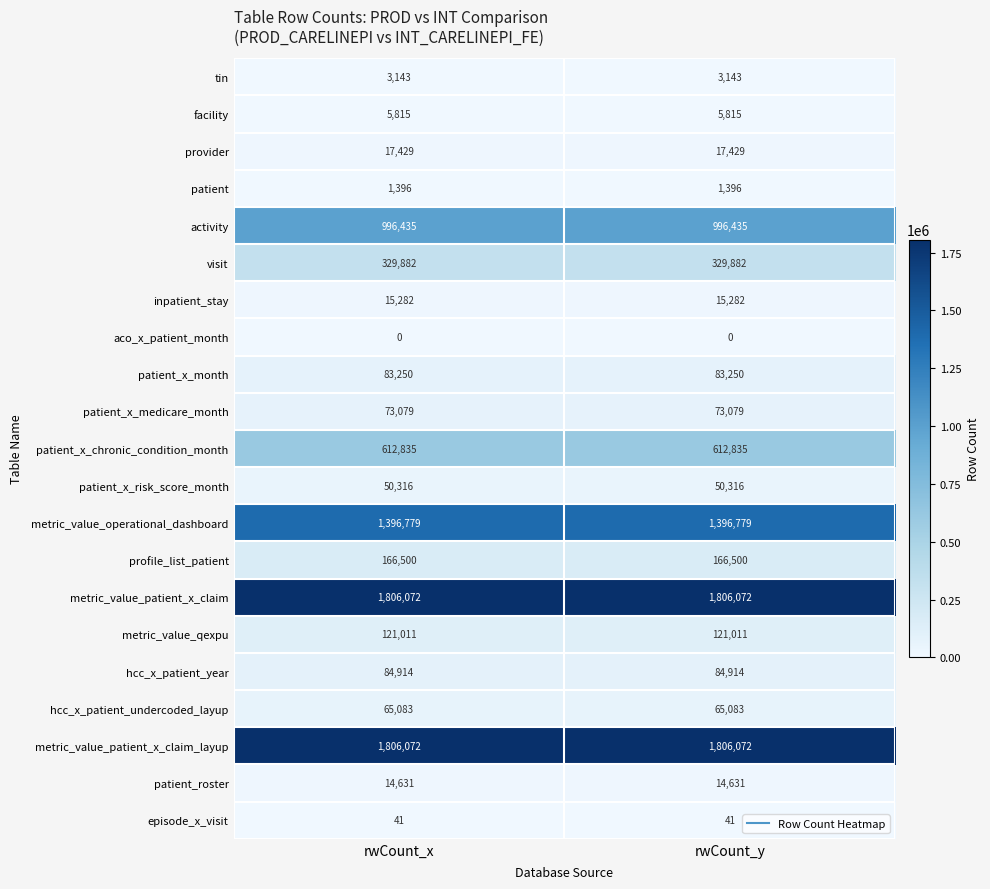

What is the total value across all series at rwCount_y?

7649965